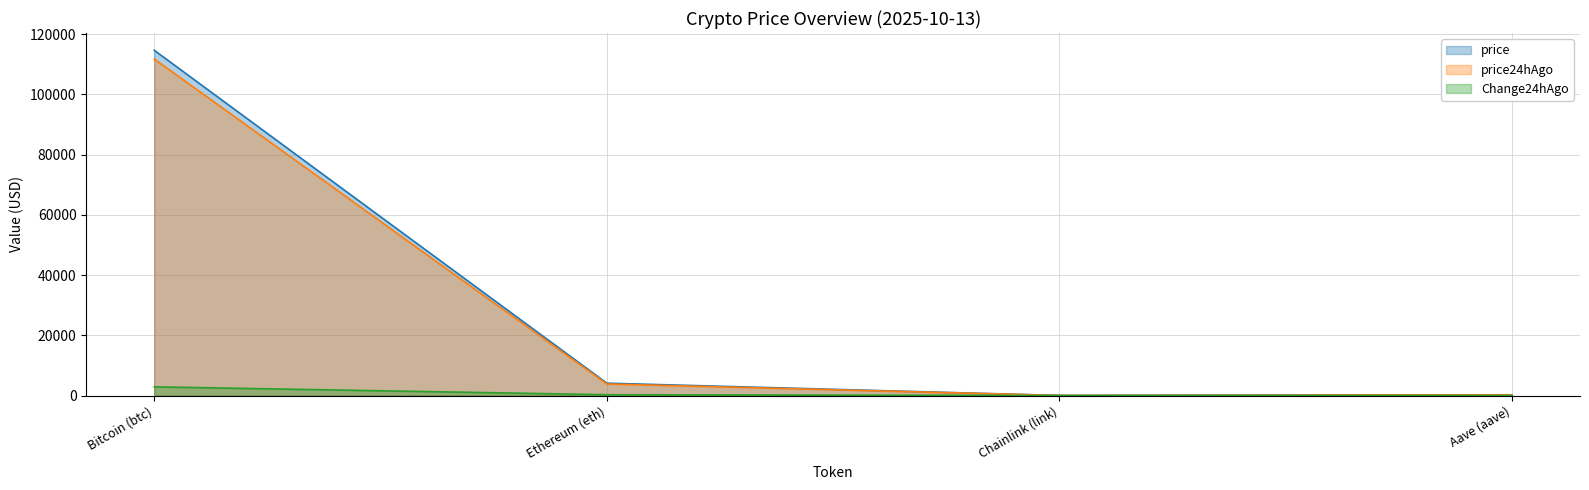

Reading left to right, transcribe all the data shown in this chart.

price: Bitcoin (btc)=114607.0	Ethereum (eth)=4098.7	Chainlink (link)=19.3	Aave (aave)=247.7
price24hAgo: Bitcoin (btc)=111719.0	Ethereum (eth)=3830.9	Chainlink (link)=17.5	Aave (aave)=232.1
Change24hAgo: Bitcoin (btc)=2888.0	Ethereum (eth)=267.8	Chainlink (link)=1.8	Aave (aave)=15.6